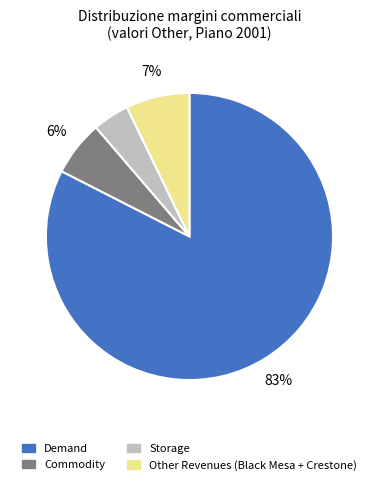

To the nearest percent, what portion does Commodity represent?

6%